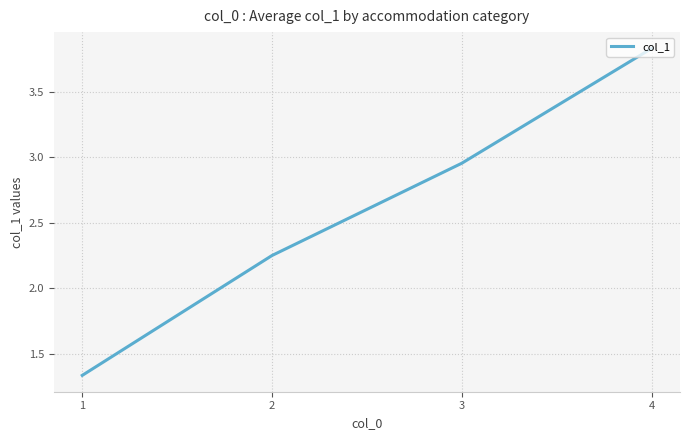

What is the difference between the second highest and minimum values?

1.6